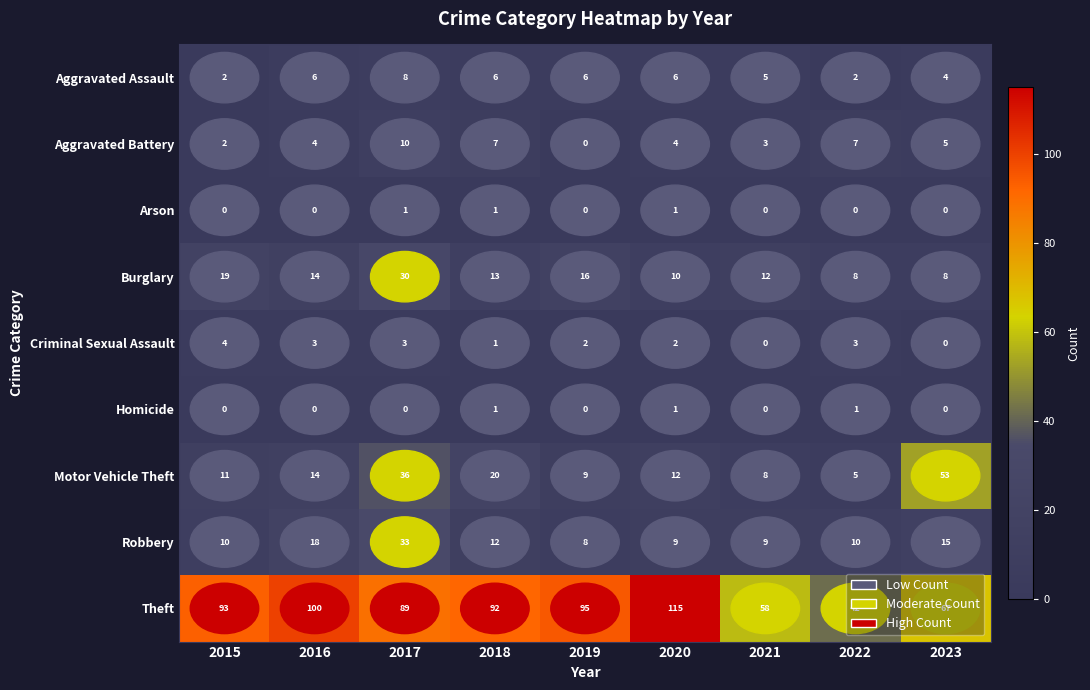

What is the average value of the Robbery series?

14